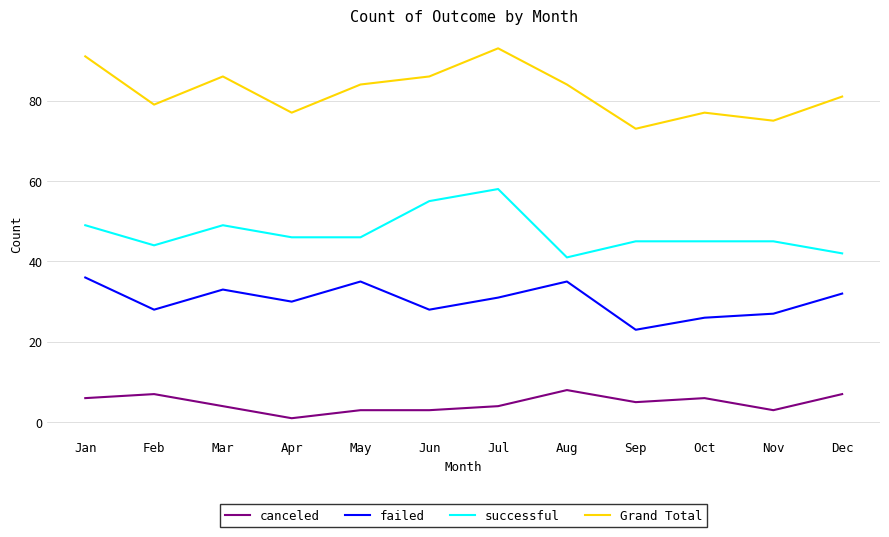

Read the failed value at Jul.

31